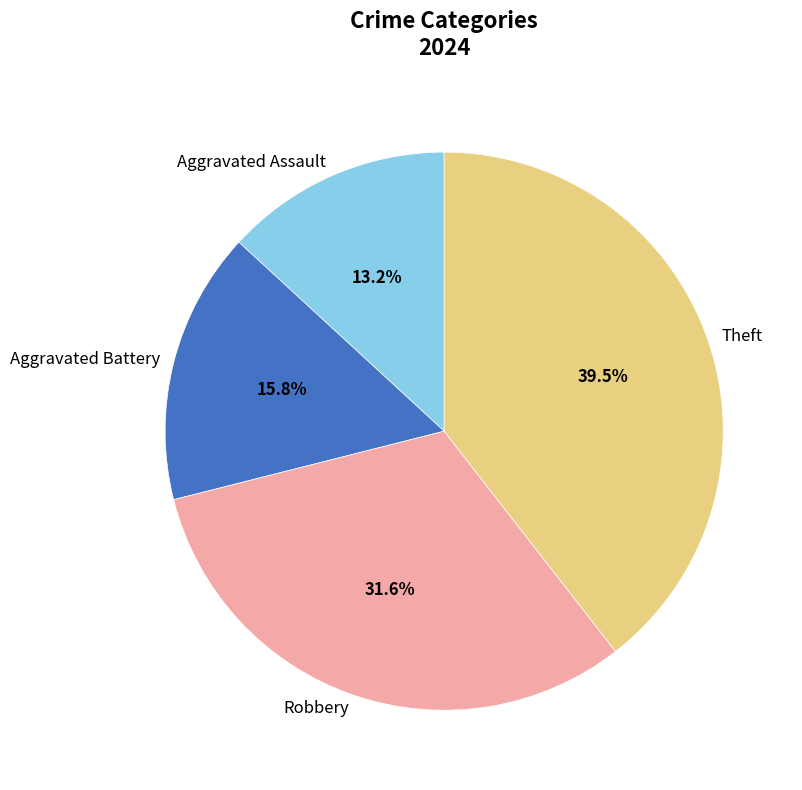

How many slices are in this pie chart?

4